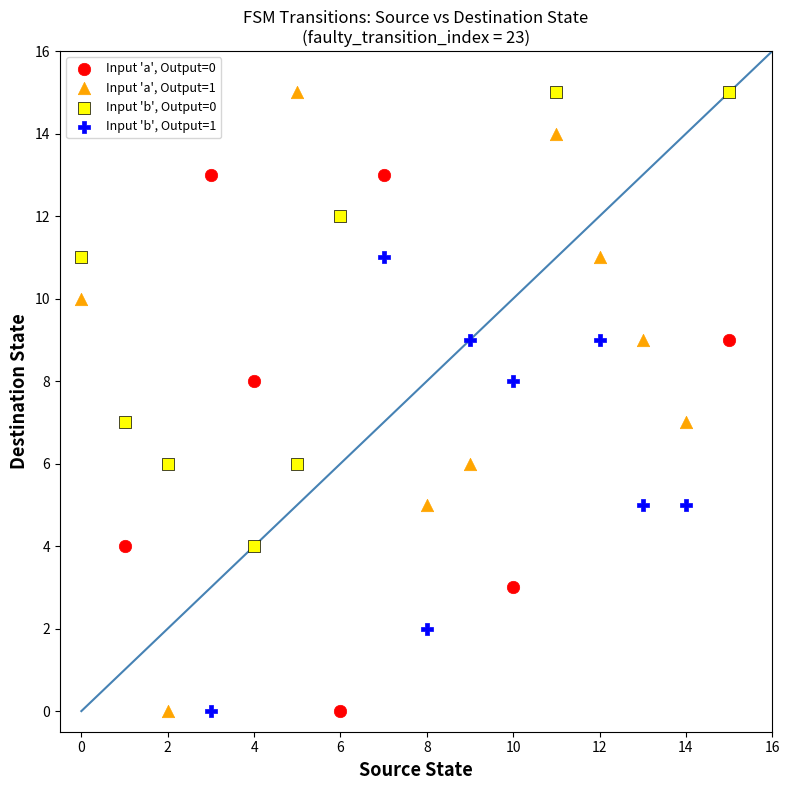

Which series has the widest spread of Y values?

Input 'a', Output=1